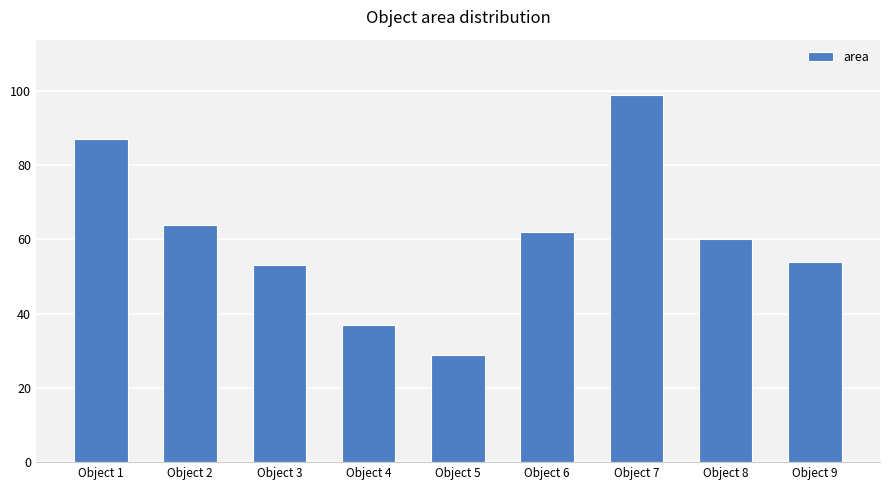

What is the sum of the values at Object 4 and Object 1?

124